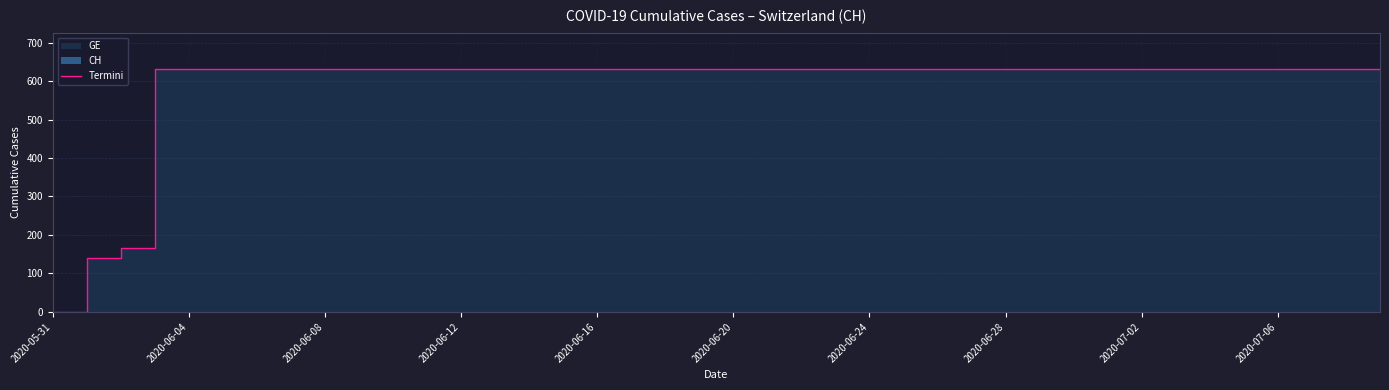

What is the sum of all values?

23653